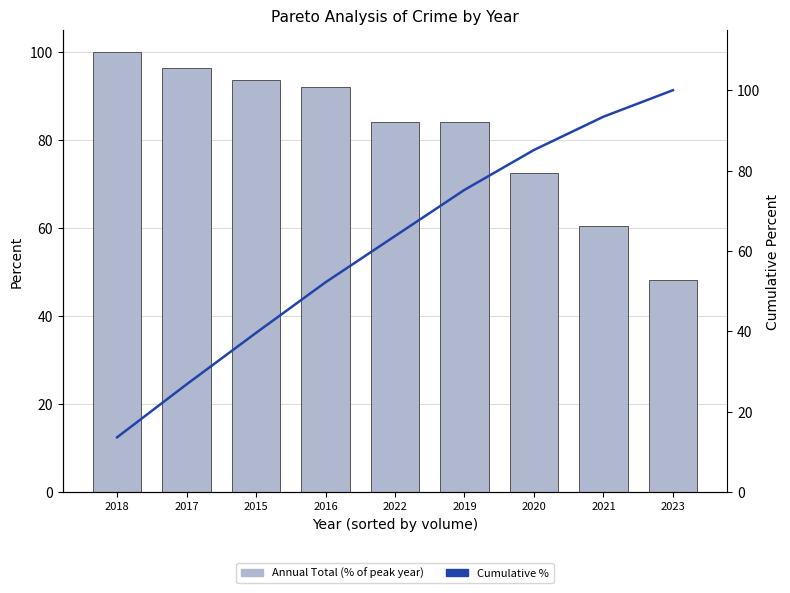

How many values in the Cumulative % series exceed 63?

5